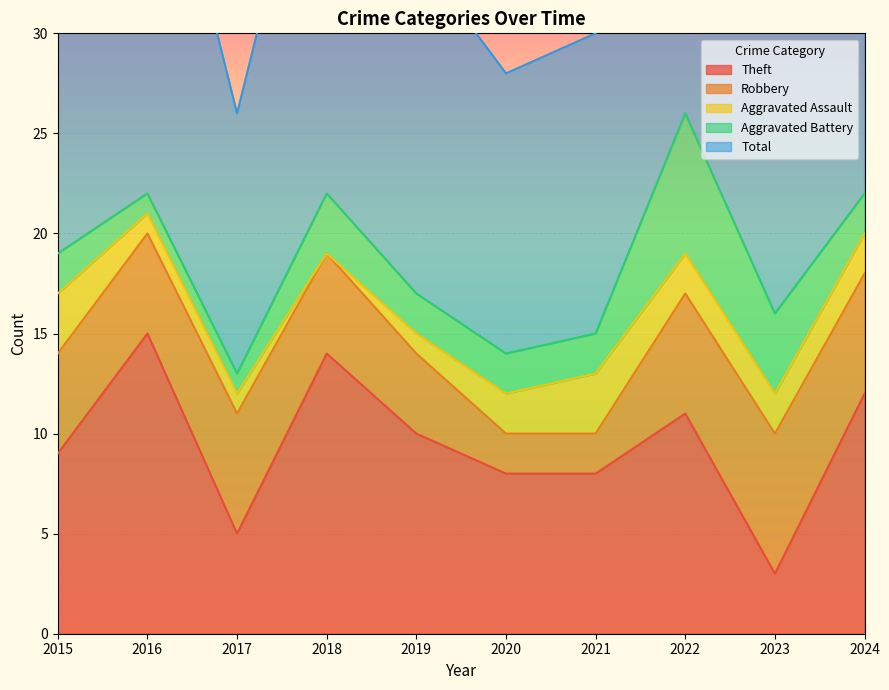

What are all the series names shown in the legend?

Theft, Robbery, Aggravated Assault, Aggravated Battery, Total